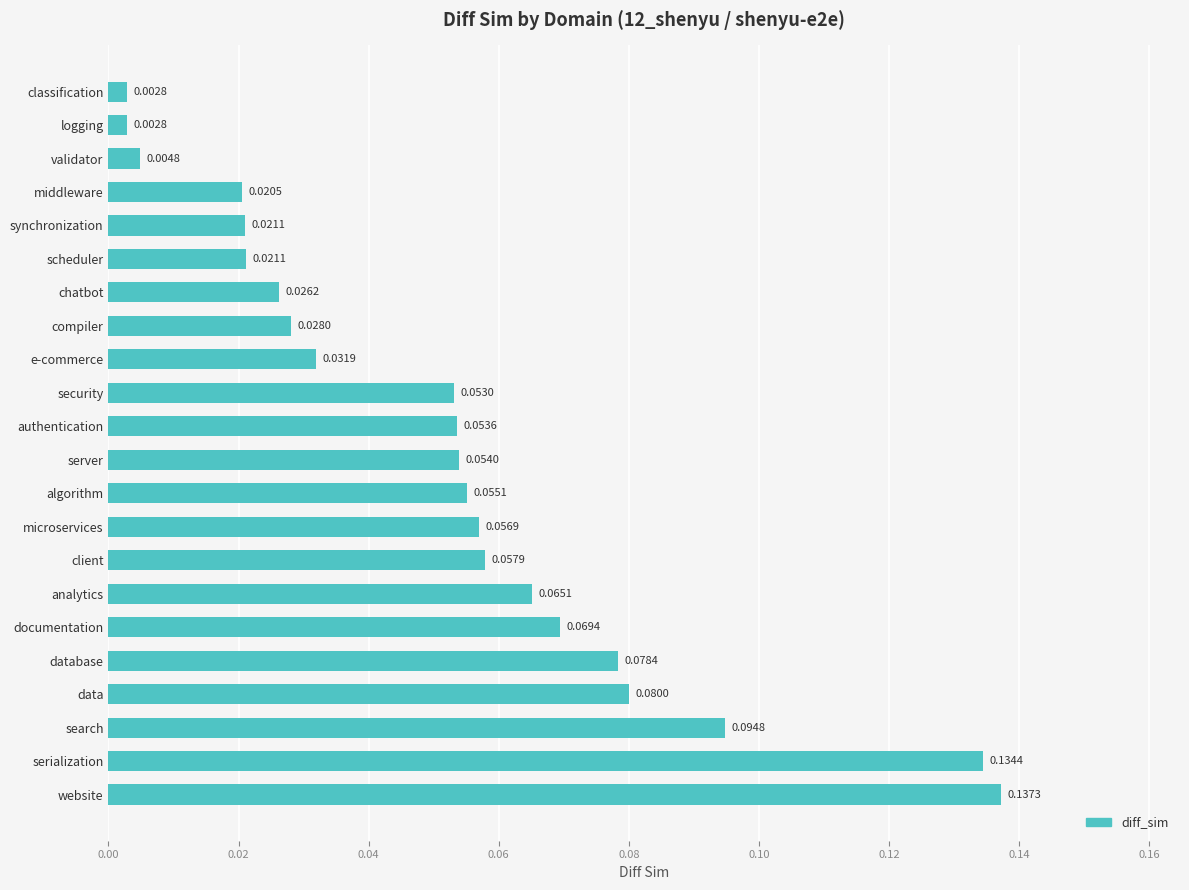

Which label corresponds to the largest value in the chart?

website